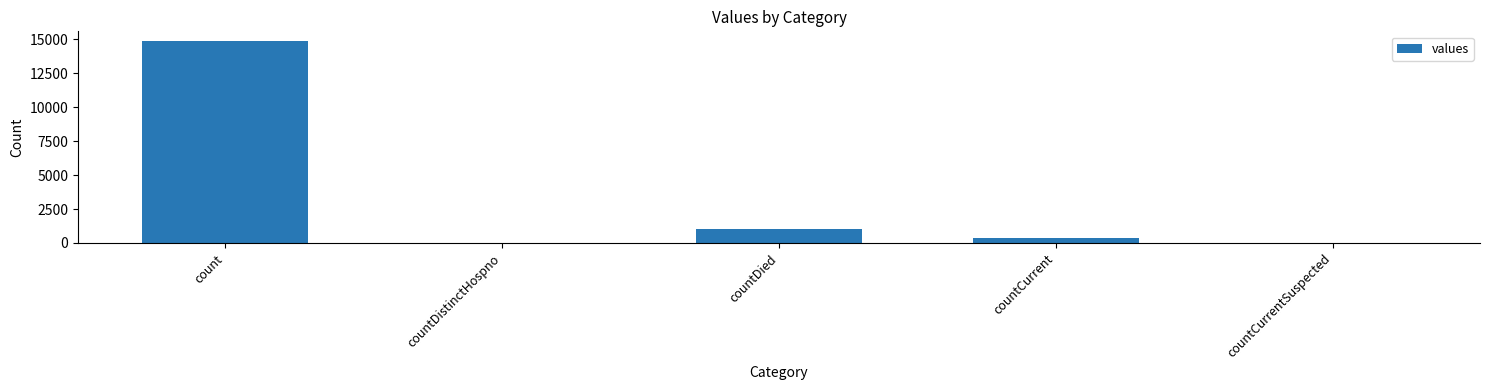

What is the greatest value displayed?

14832